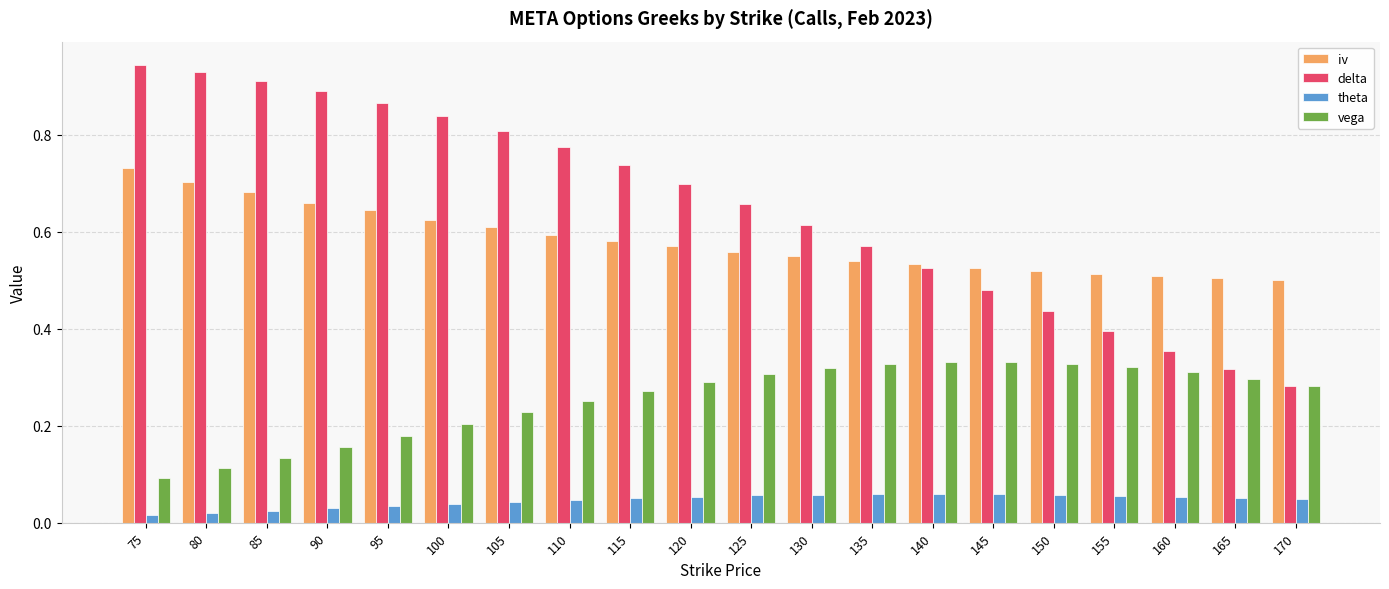

How many groups of bars are there?

20